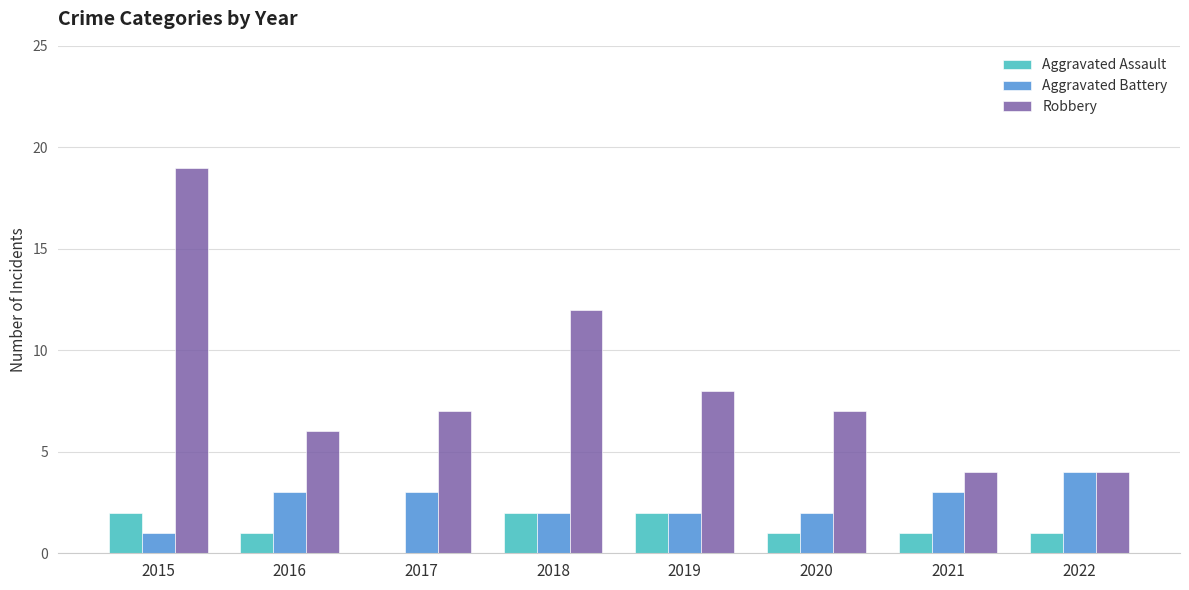

What is the average value of the Robbery series?

8